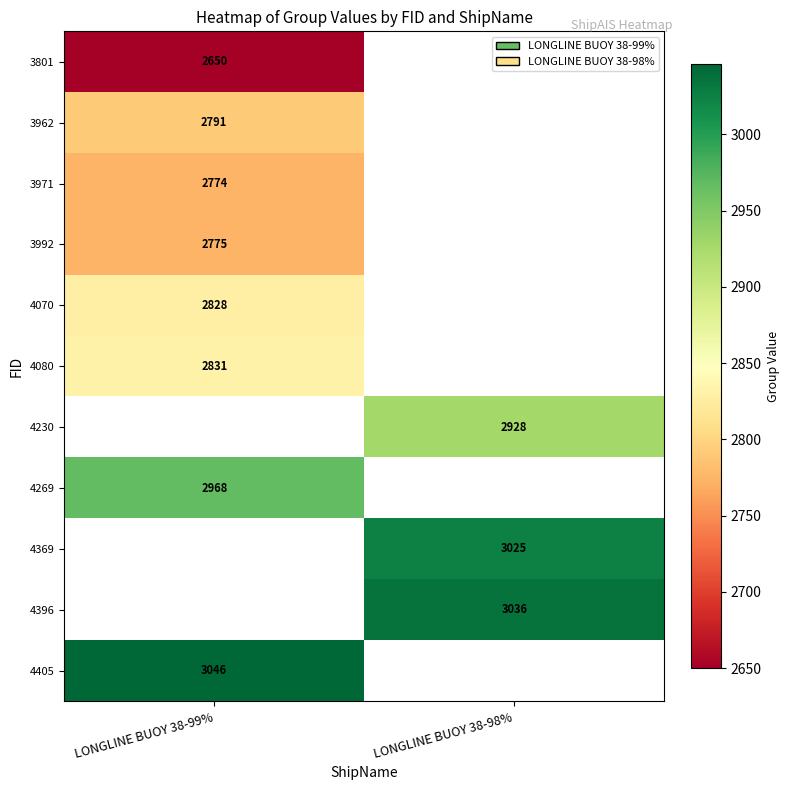

Is the value of 3801 at LONGLINE BUOY 38-99% greater than the value of 4396 at LONGLINE BUOY 38-98%?

No